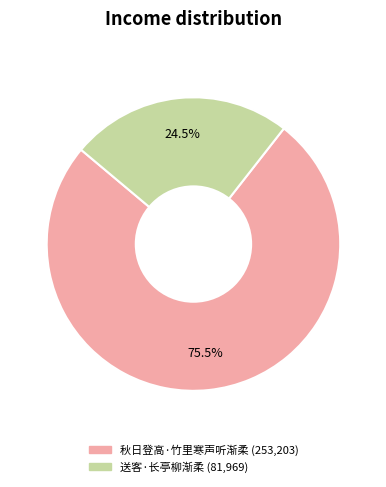

Which slice is the largest?

秋日登高·竹里寒声听渐柔